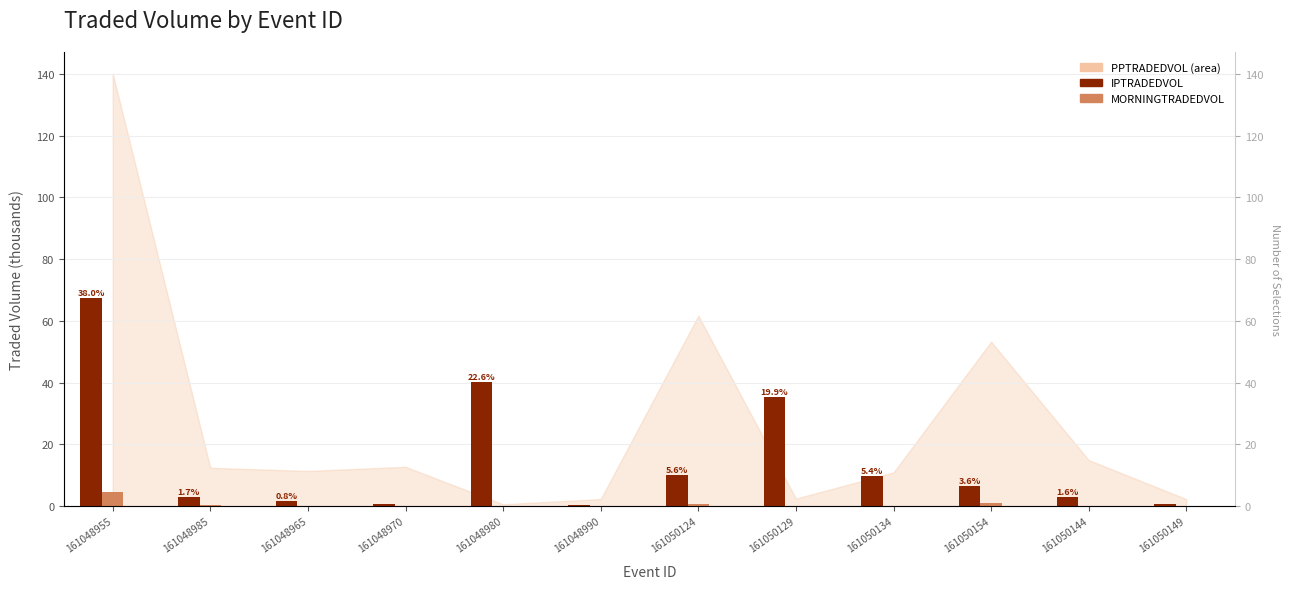

Reading left to right, list all the values displayed in this chart.

IPTRADEDVOL: 67.5	3.0	1.5	0.6	40.2	0.3	10.0	35.3	9.6	6.3	2.8	0.5
MORNINGTRADEDVOL: 4.6	0.2	0.1	0.0	0.0	0.0	0.6	0.0	0.1	1.0	0.1	0.0